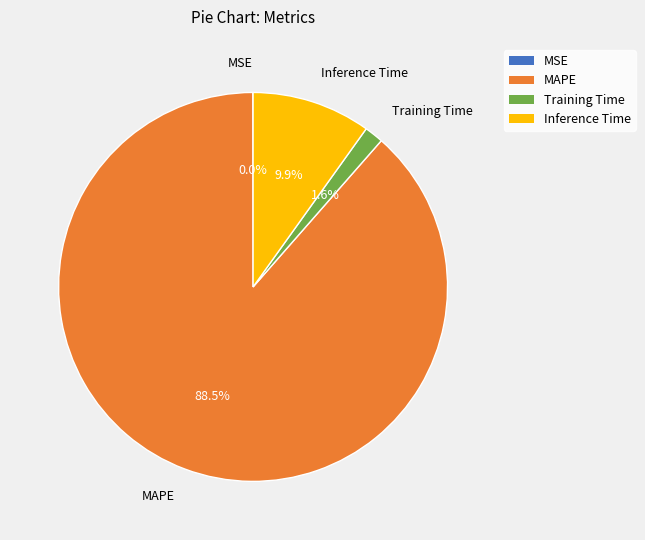

What percentage is the Inference Time slice, to the nearest percent?

10%